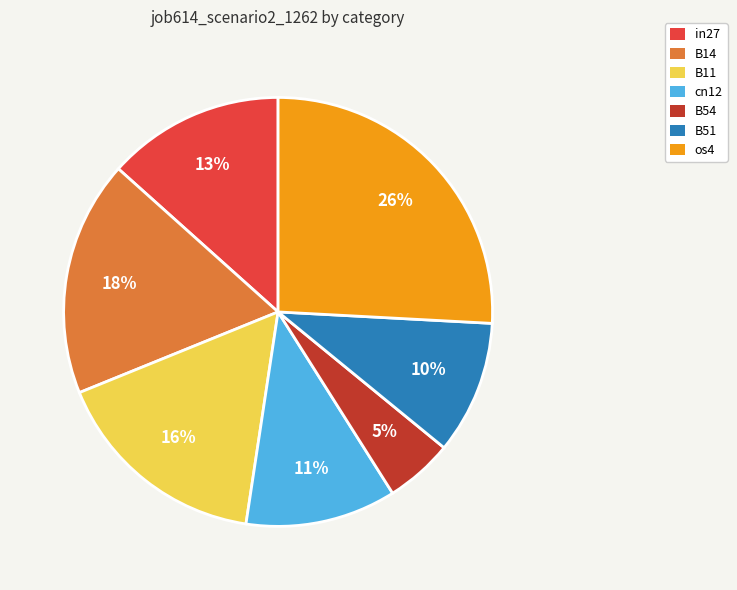

Is there any slice that represents more than half of the pie?

No